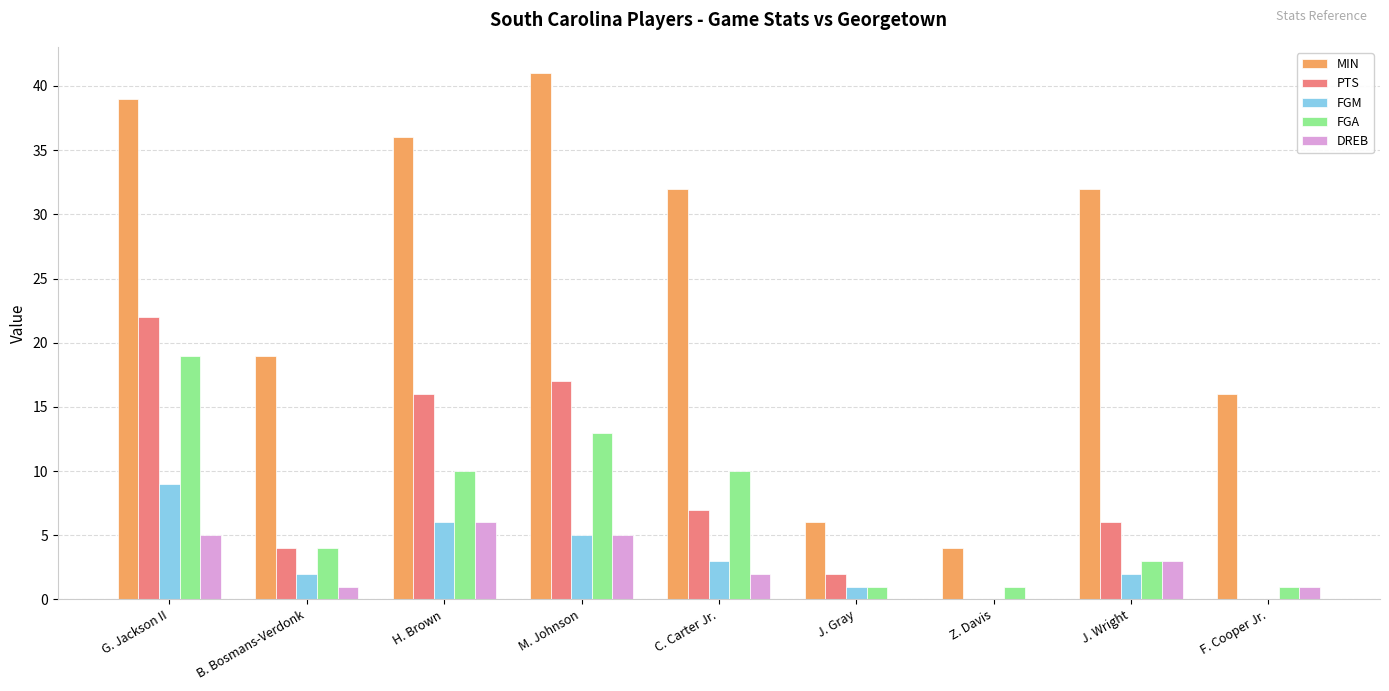

Are the bars grouped side by side (vs. stacked)?

Yes